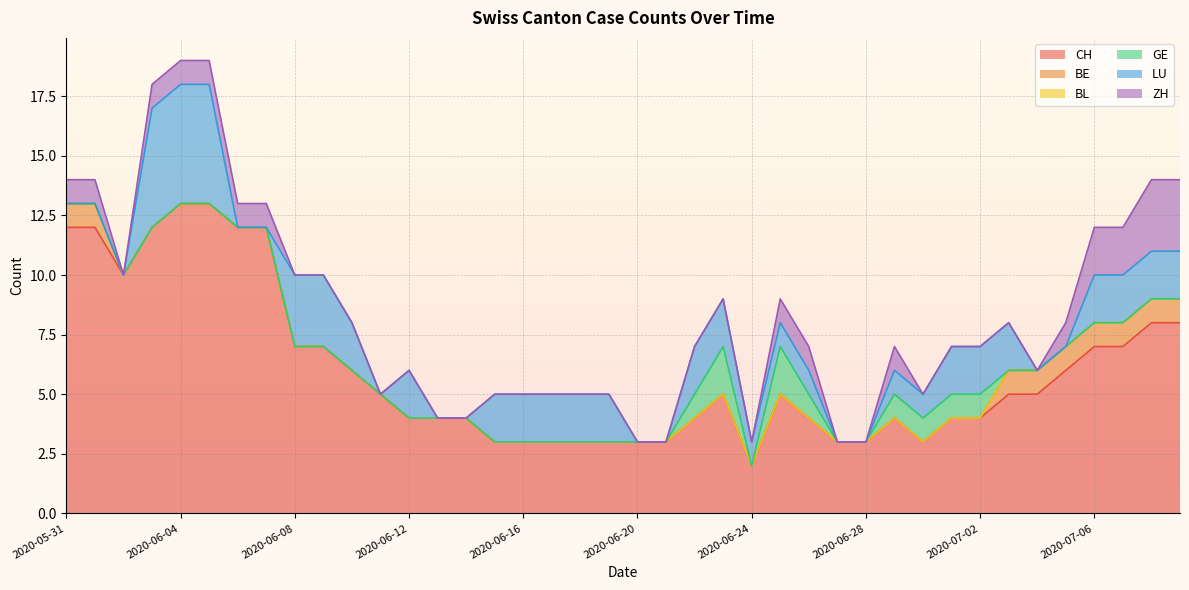

Rank the series by their maximum value, from lowest to highest.

BL, BE, GE, ZH, LU, CH